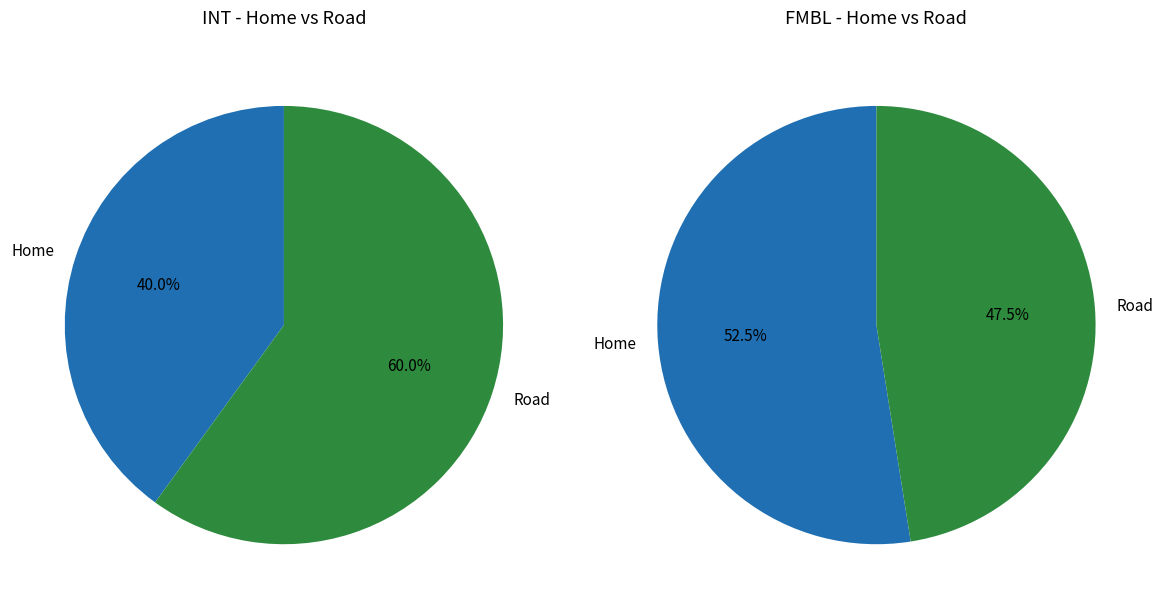

What is the smallest slice in the pie chart?

Home